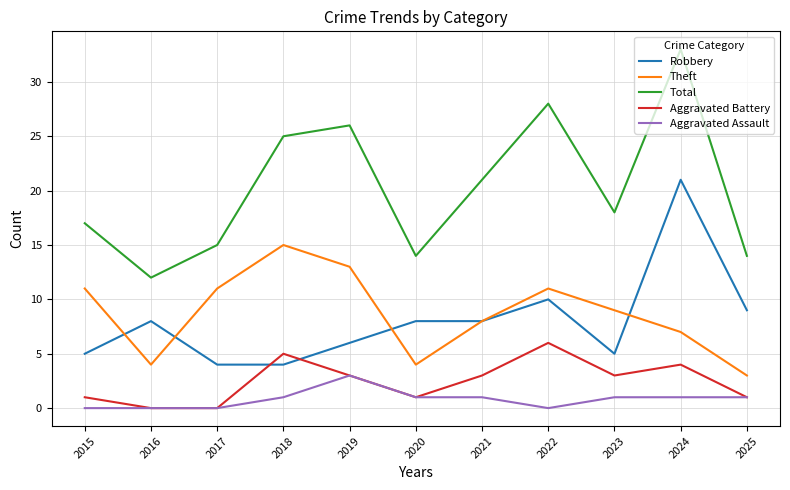

Reading left to right, transcribe all the data shown in this chart.

Robbery: 2015=5	2016=8	2017=4	2018=4	2019=6	2020=8	2021=8	2022=10	2023=5	2024=21	2025=9
Theft: 2015=11	2016=4	2017=11	2018=15	2019=13	2020=4	2021=8	2022=11	2023=9	2024=7	2025=3
Total: 2015=17	2016=12	2017=15	2018=25	2019=26	2020=14	2021=21	2022=28	2023=18	2024=33	2025=14
Aggravated Battery: 2015=1	2016=0	2017=0	2018=5	2019=3	2020=1	2021=3	2022=6	2023=3	2024=4	2025=1
Aggravated Assault: 2015=0	2016=0	2017=0	2018=1	2019=3	2020=1	2021=1	2022=0	2023=1	2024=1	2025=1